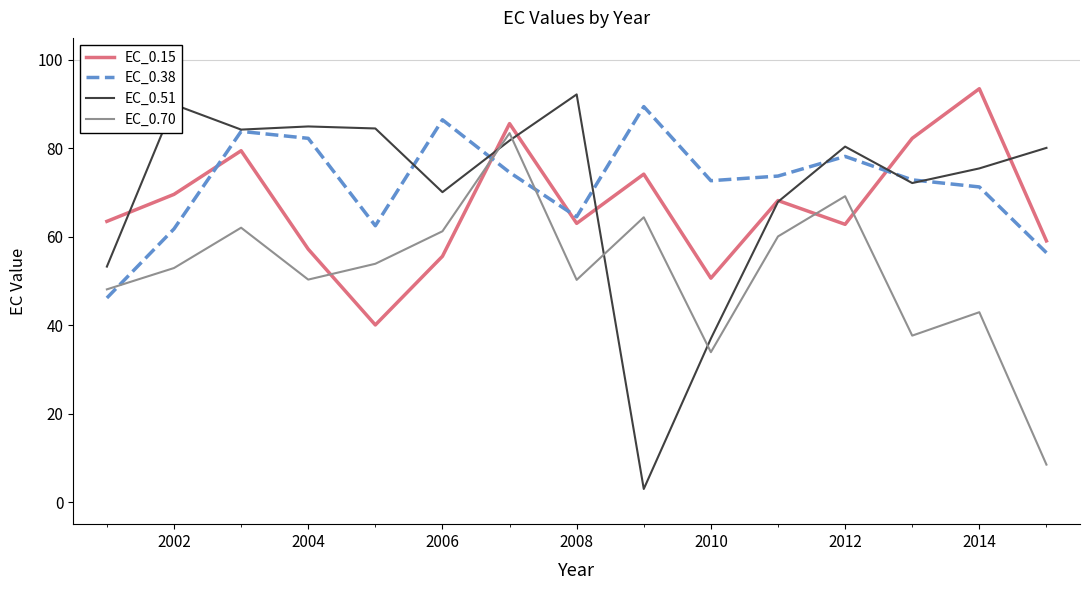

Which series has the largest range (max minus min)?

EC_0.51